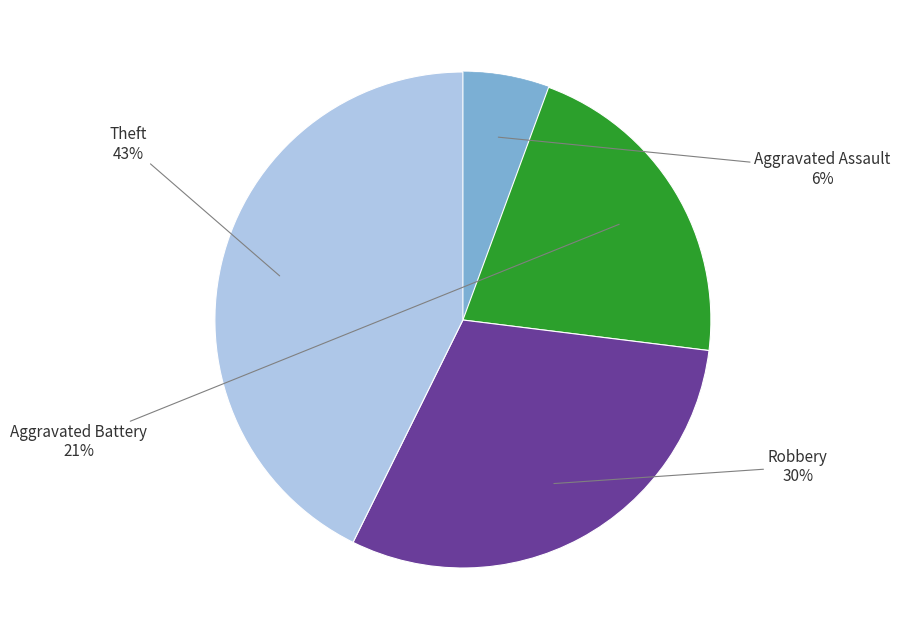

To the nearest percent, what is the average slice percentage?

25%